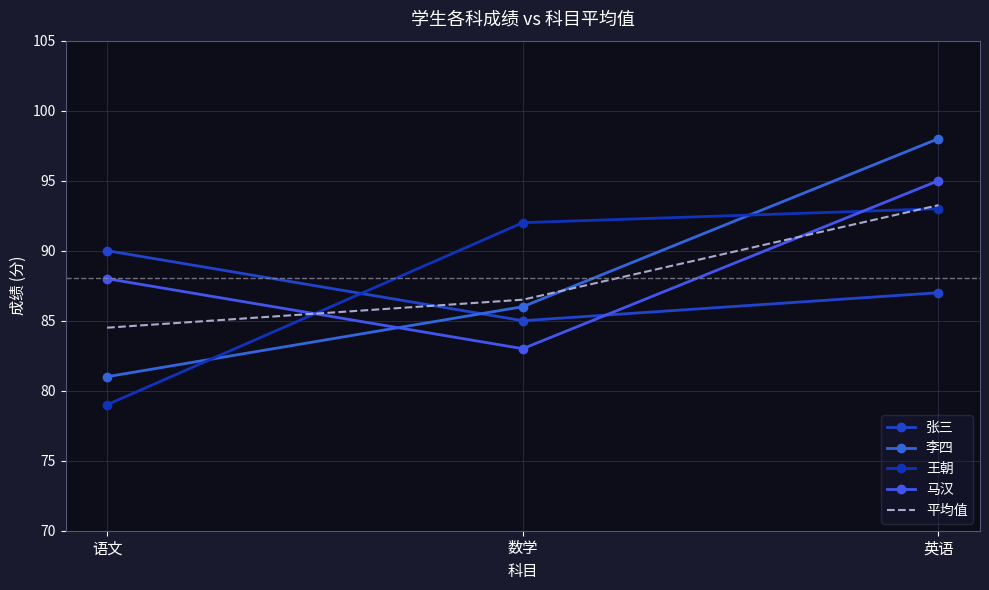

At which category is the sum across all series the highest?

英语